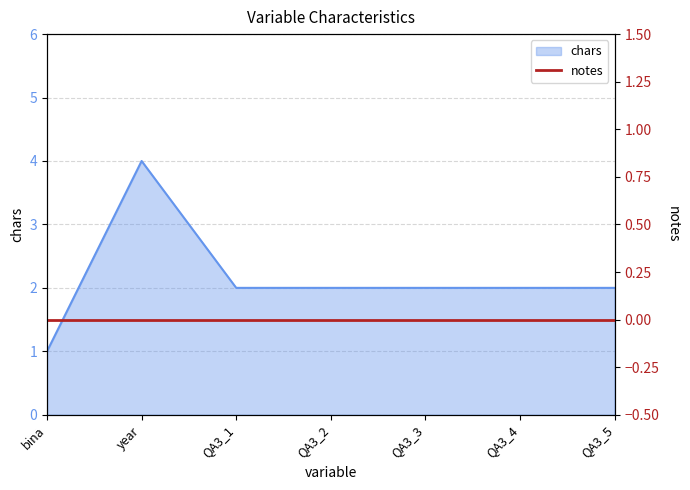

How many lines are shown in the chart?

1